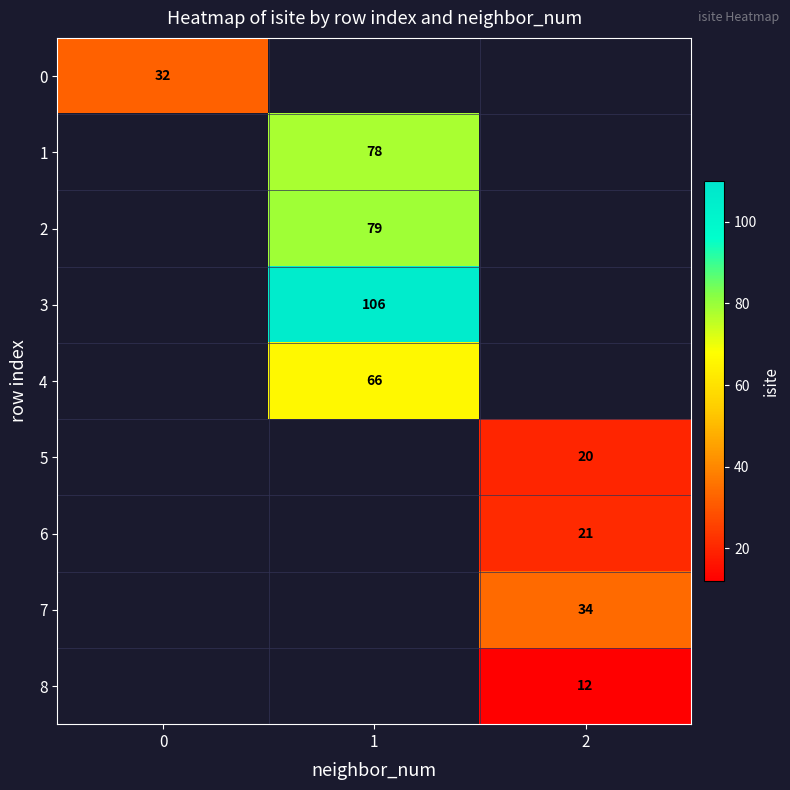

How many distinct data groups are displayed?

9